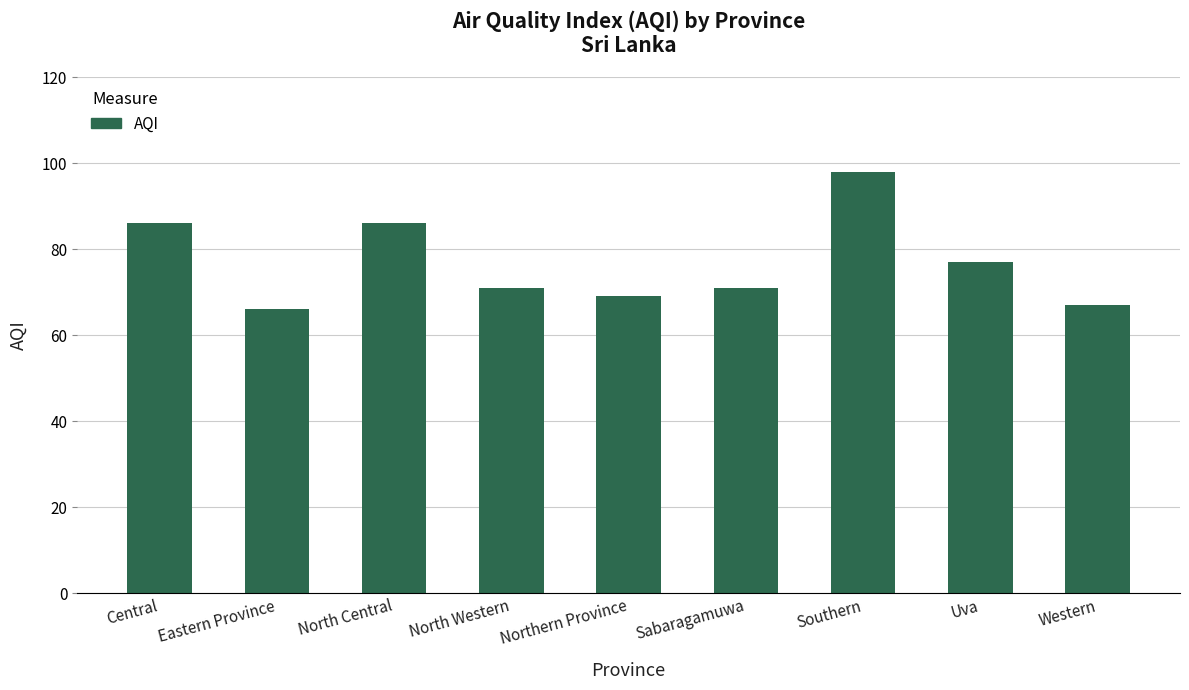

What position from the left is Central?

1